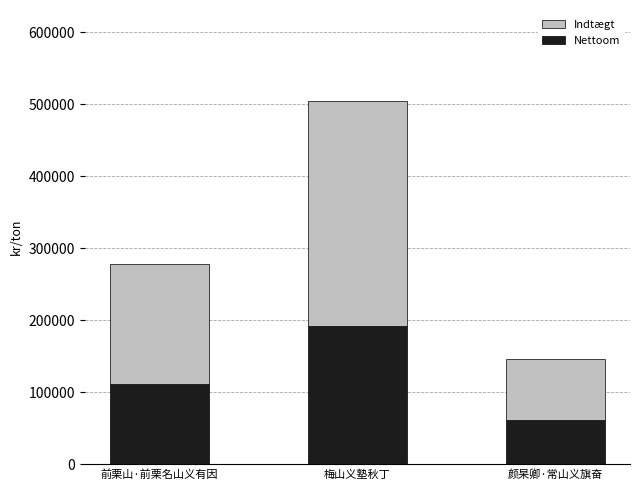

At which label does Nettoom reach its minimum?

颜杲卿·常山义旗奋